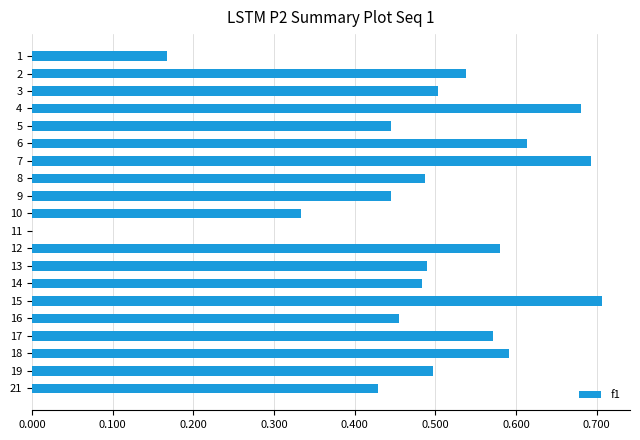

What is the sum of all values?

9.7